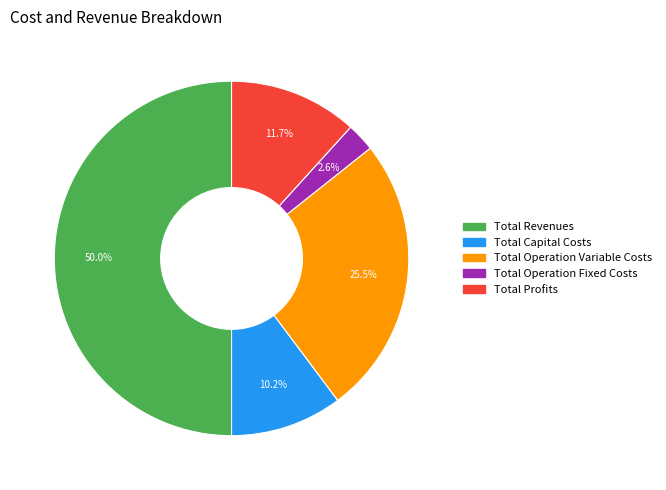

Between Total Operation Fixed Costs and Total Operation Variable Costs, which is larger?

Total Operation Variable Costs